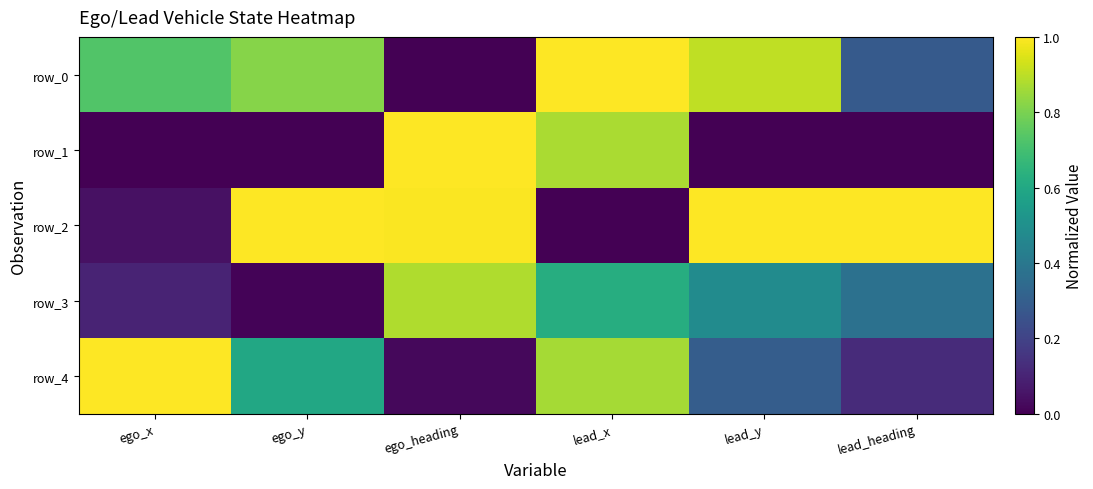

How many row_1 values are between 0 and 1?

6